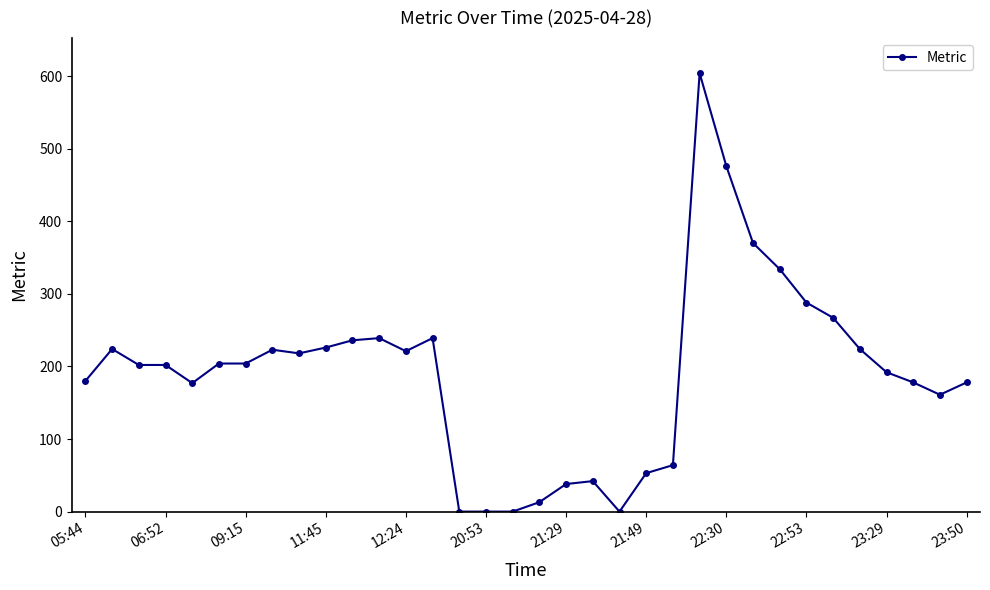

True or false: the data has more than 2 interior local peaks.

True